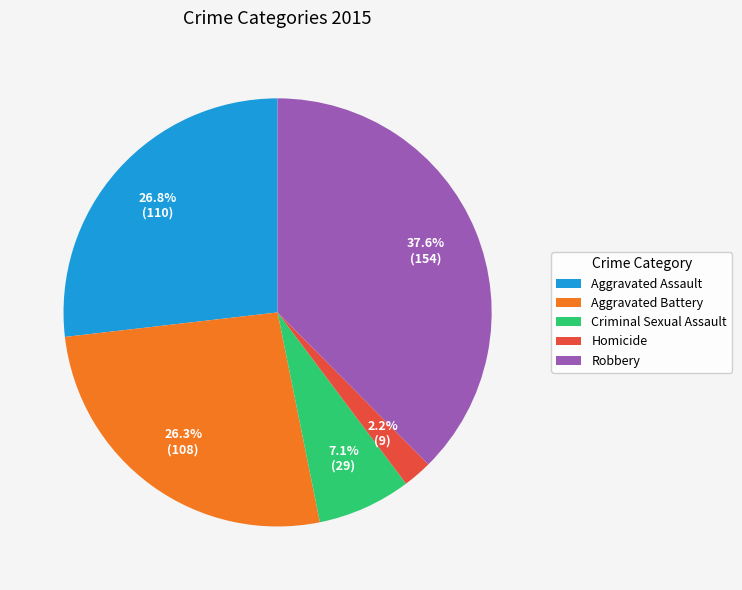

To the nearest percent, what is the average slice percentage?

20%